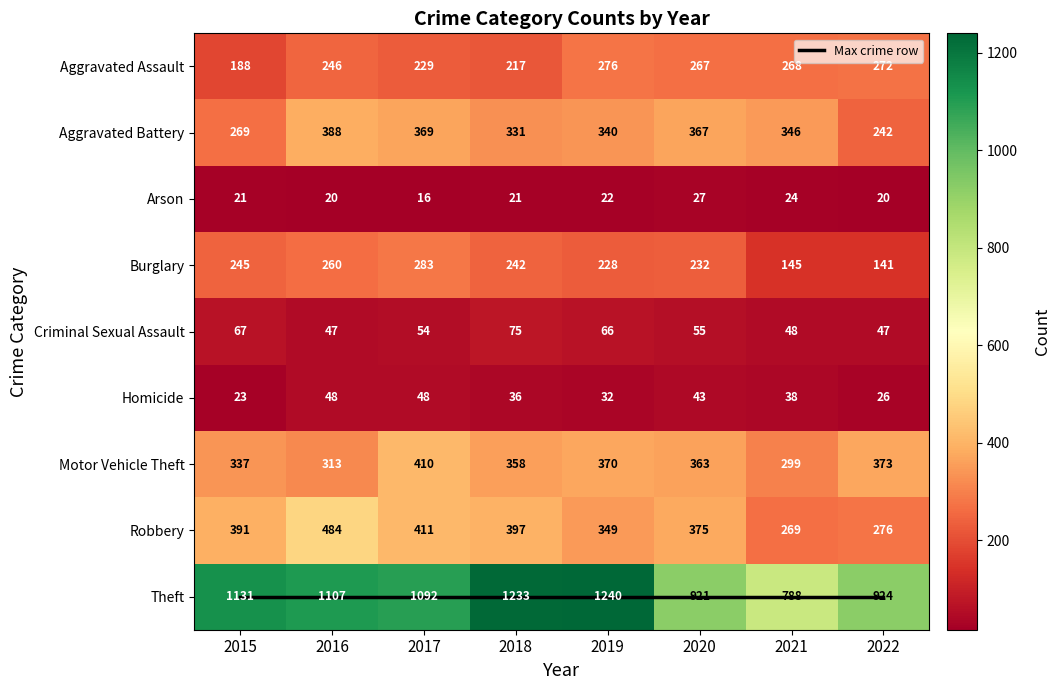

At how many categories does at least one series exceed 262?

8